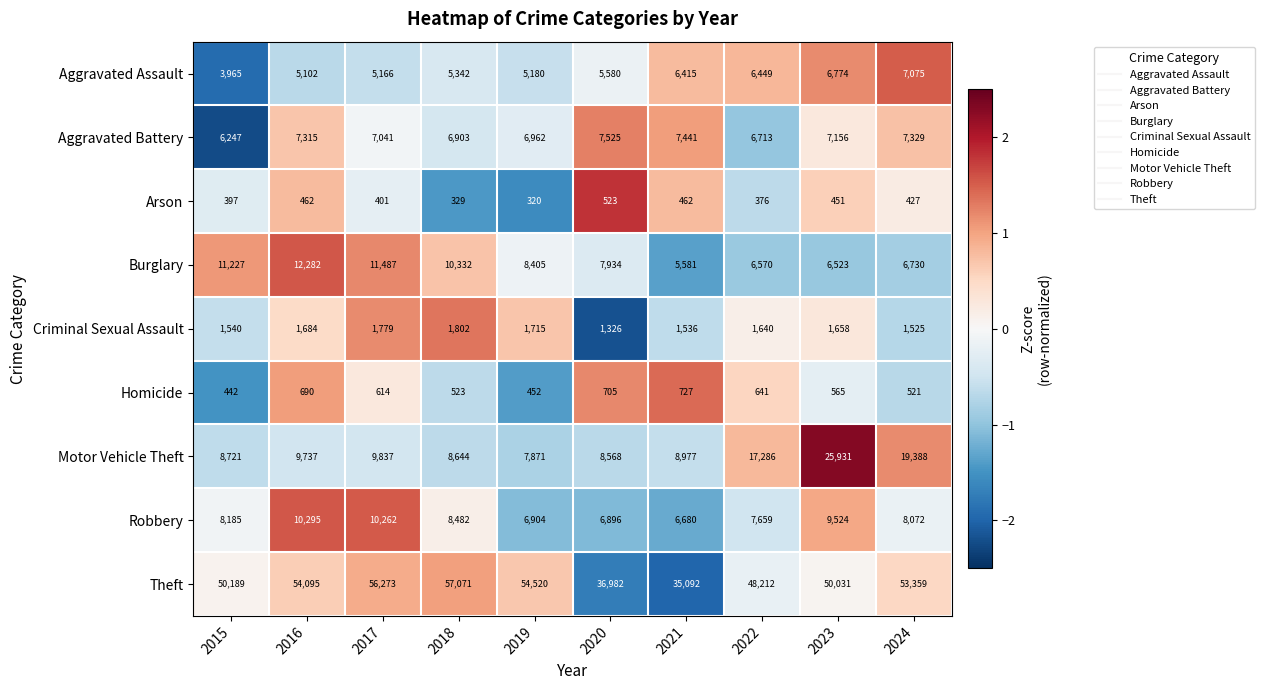

What is the spread (max minus min) of values at 2018?

56742